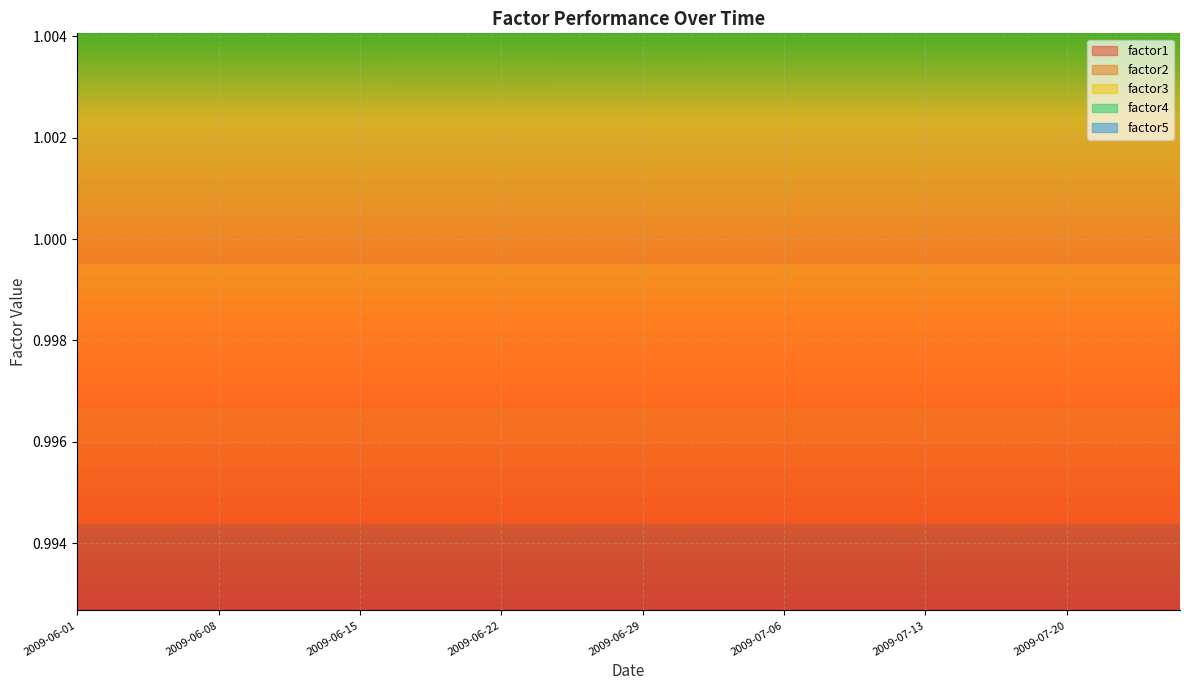

Between 2009-06-16 and 2009-06-18, which is larger?

2009-06-16